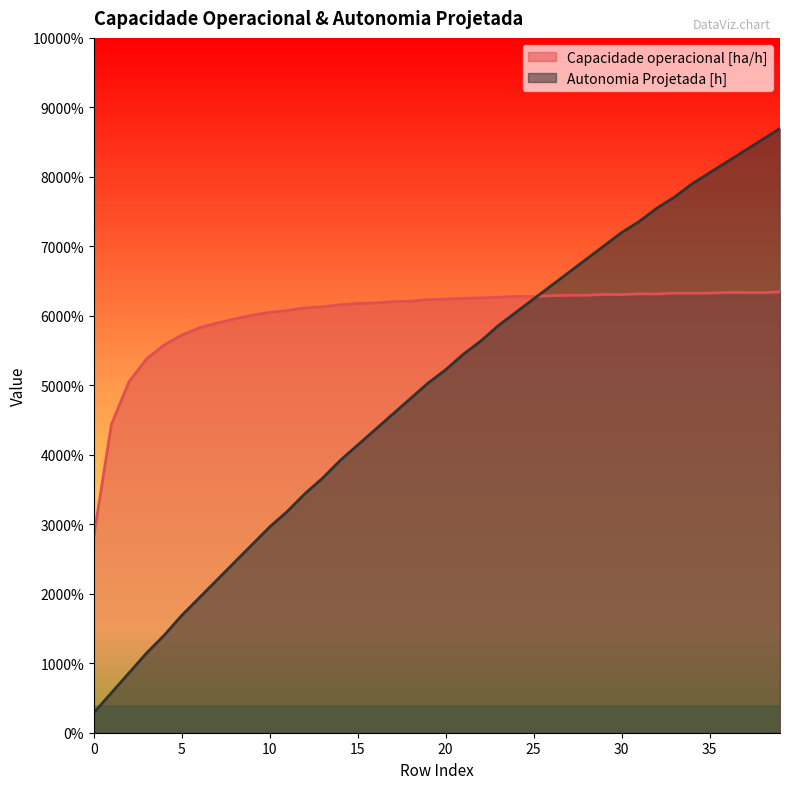

What is the sum of the Autonomia Projetada [h] values at 3 and 39?

3.1